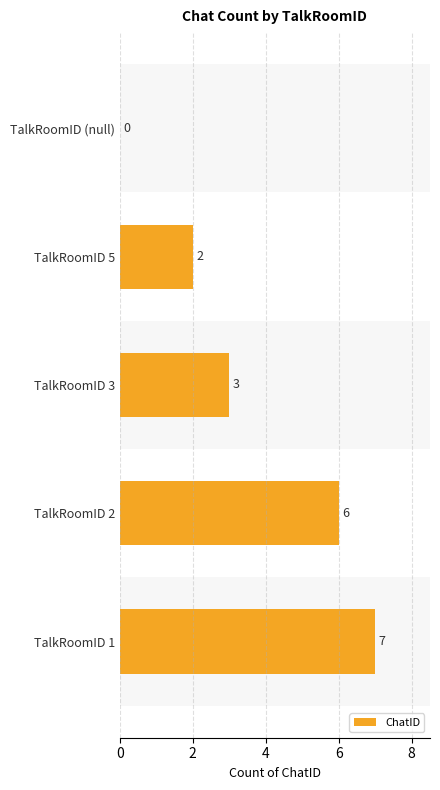

What is the maximum value shown in the chart?

7